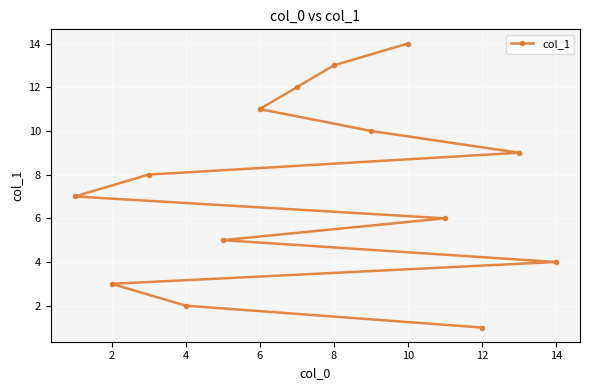

True or false: the data shows 6 at 10.

False